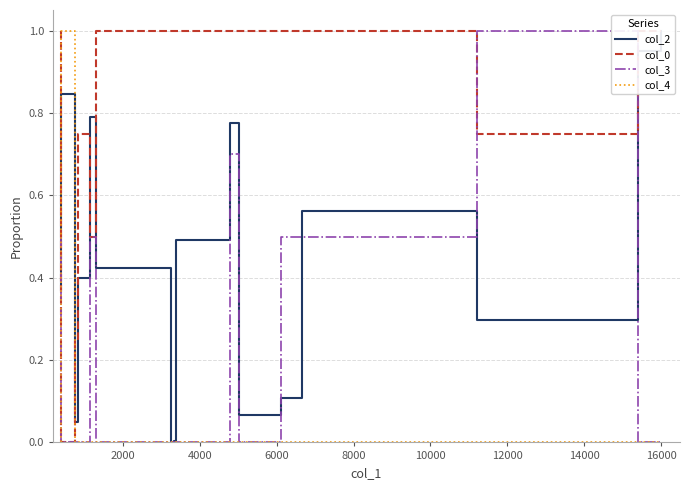

What is the maximum value for col_3?

1.0